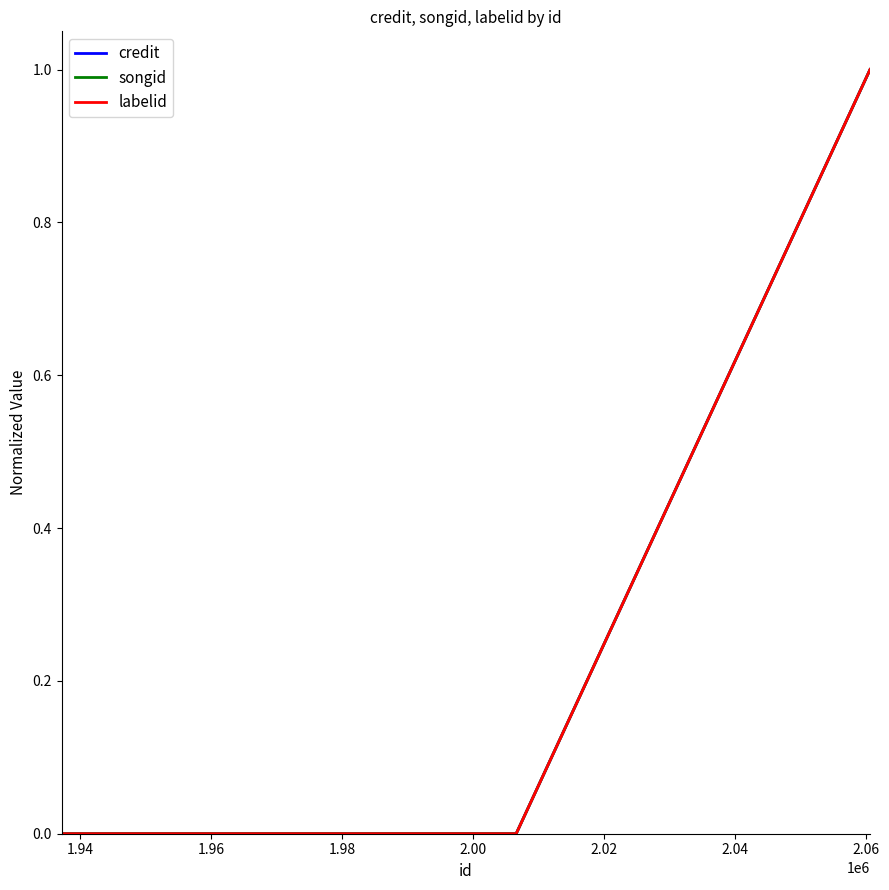

Is this an area chart (filled region under the line)?

No